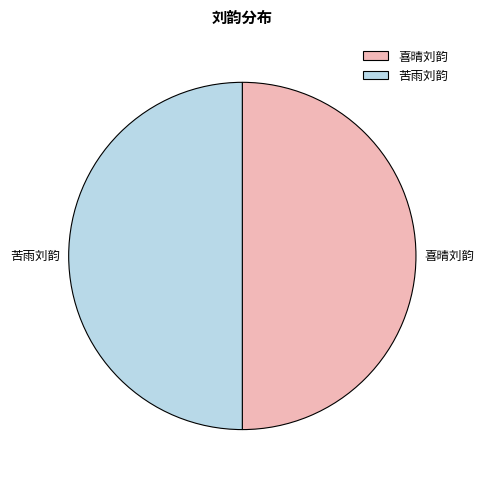

How many slices are in this pie chart?

2